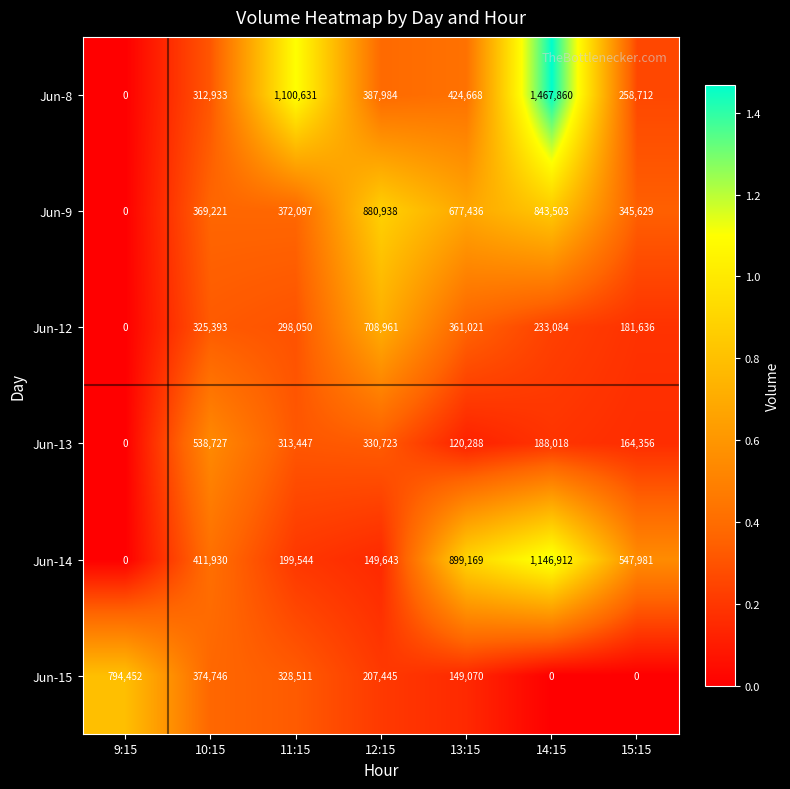

What is the average value of the Jun-8 series?

564684